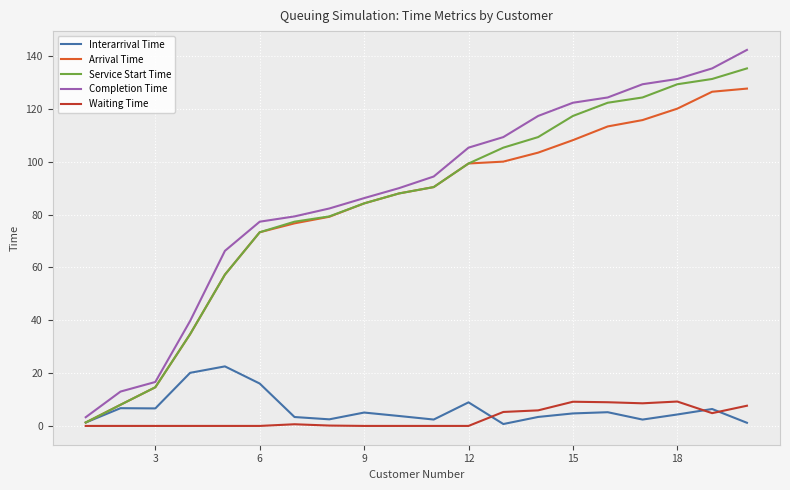

Does the chart display data point markers on the line(s)?

No